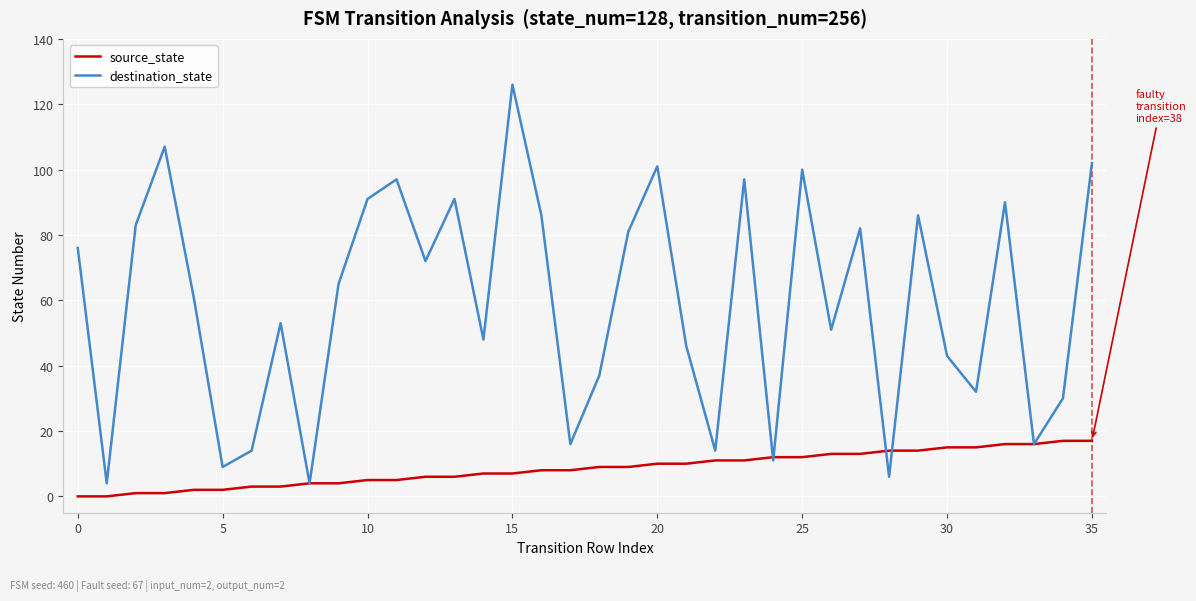

Which series has the largest total across all categories?

destination_state